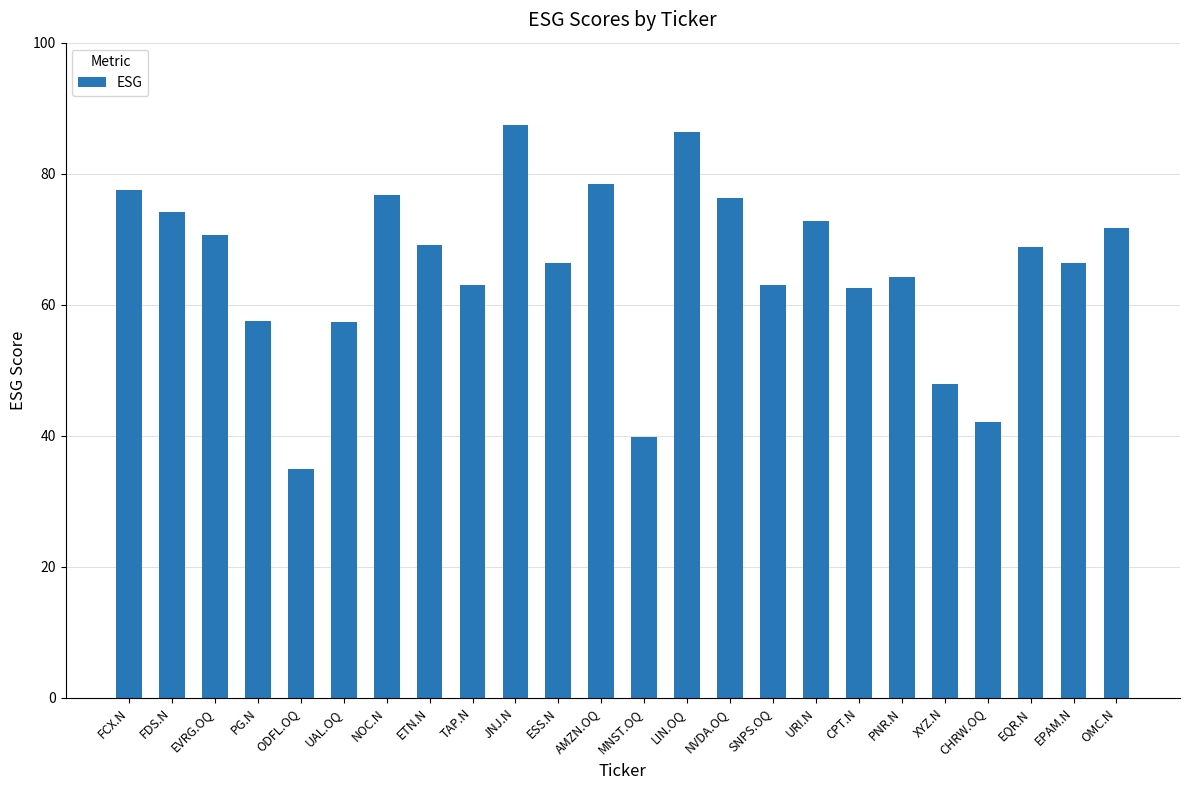

What is the maximum value shown in the chart?

87.5